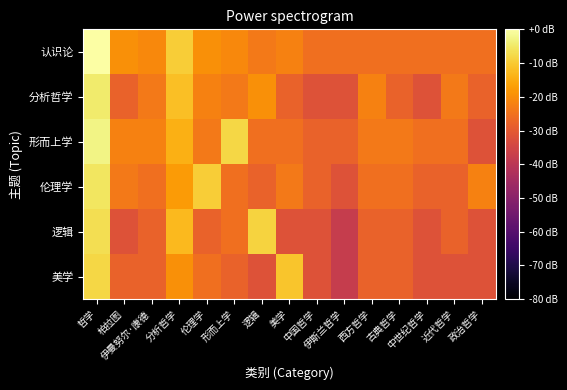

How many series are shown in this chart?

6